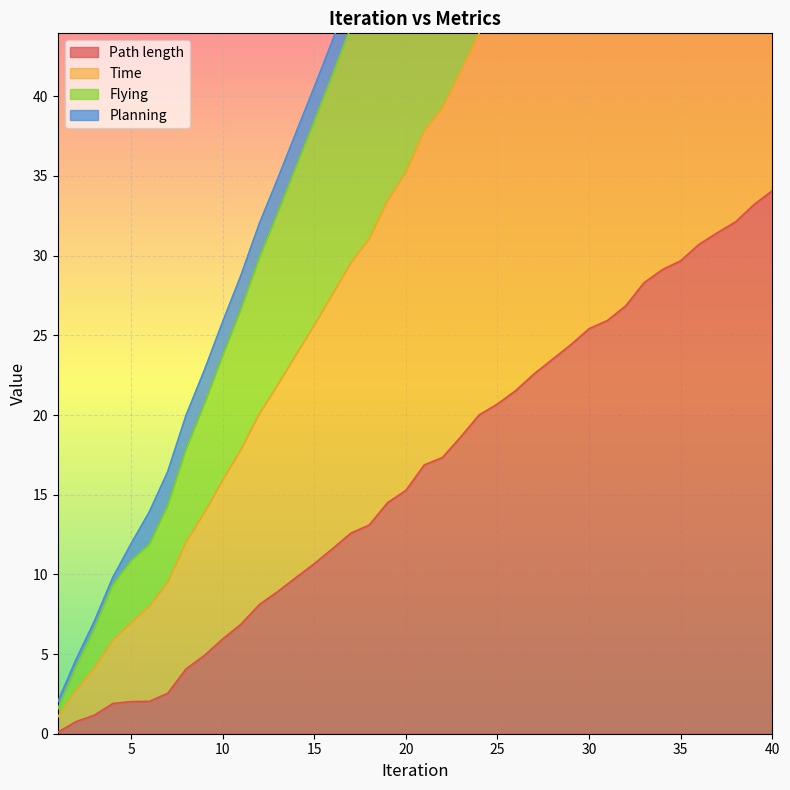

Read the Flying value at 10.

23.7